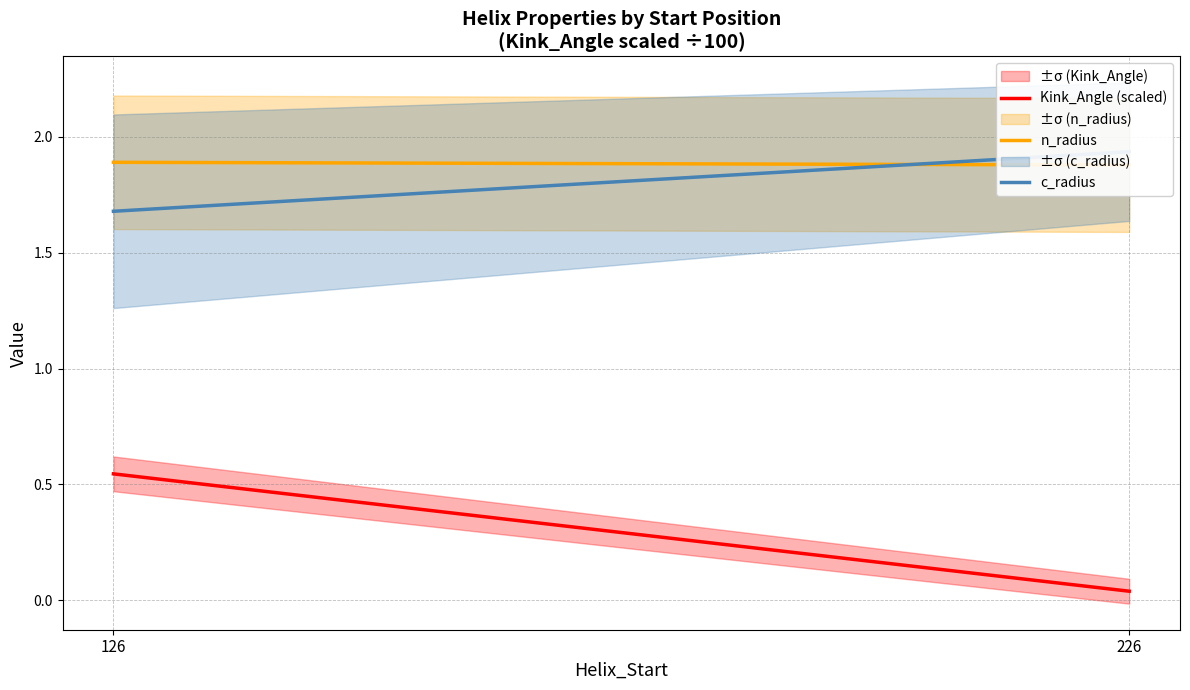

Where is c_radius nearest to the value 1?

126